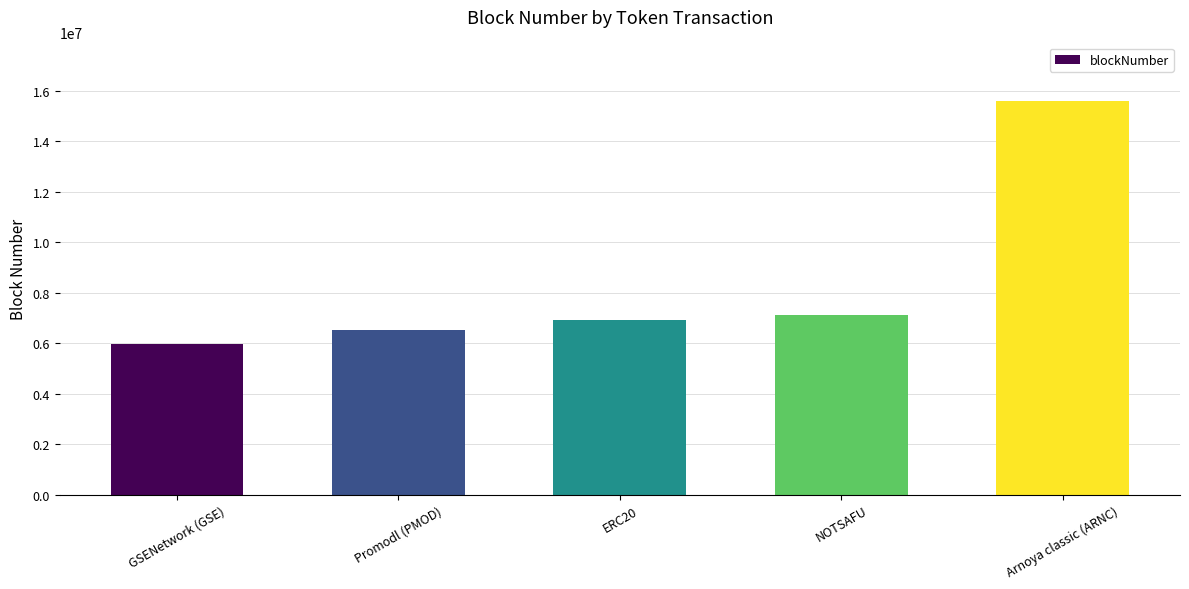

What is the ratio of the value at Promodl (PMOD) to the value at NOTSAFU?

0.9